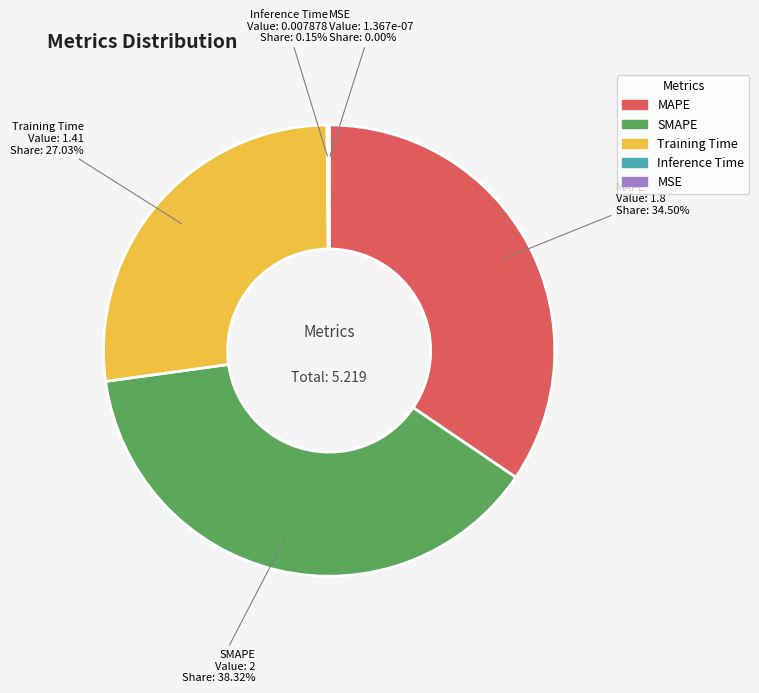

To the nearest percent, what is the average slice percentage?

20%